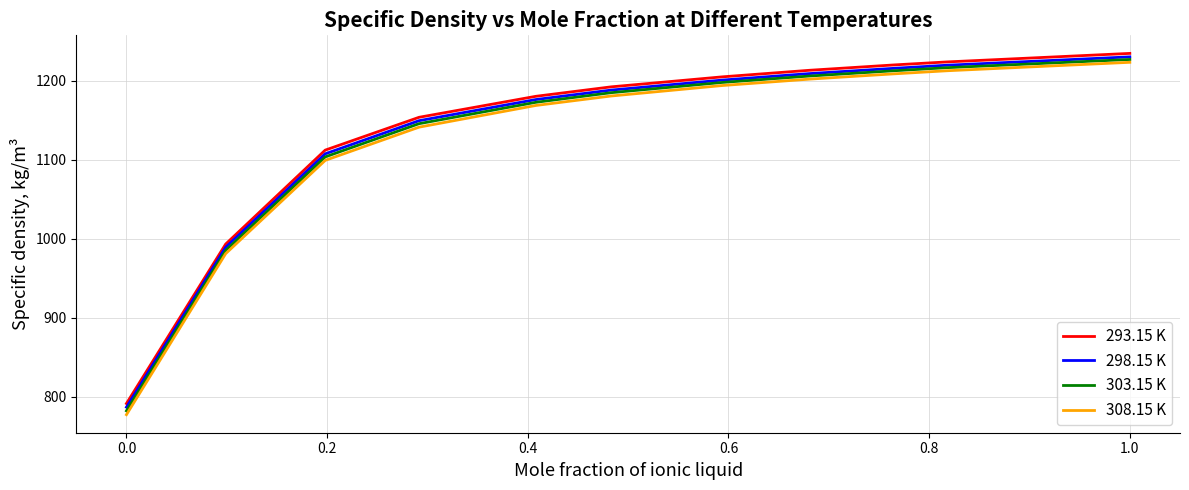

Which series has the widest spread of values?

308.15 K